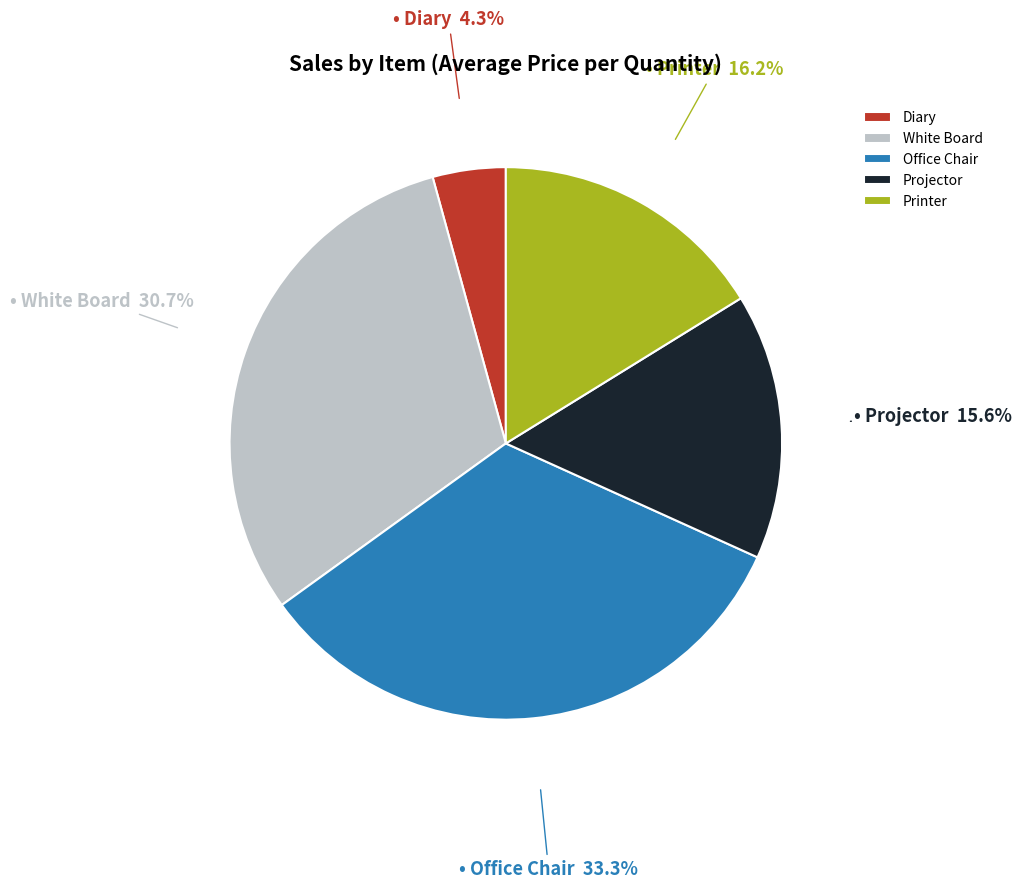

What percentage is NOT represented by Office Chair?

66.7%